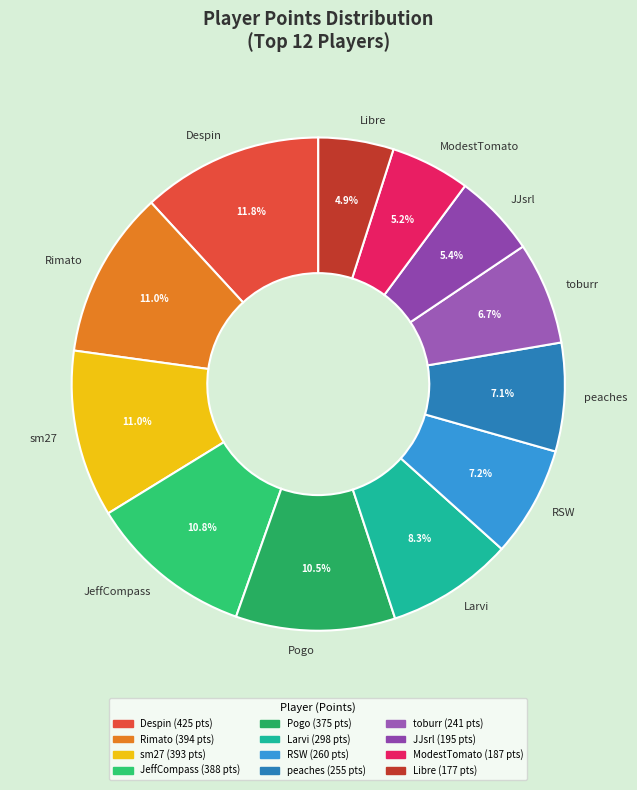

To the nearest percent, what is the combined percentage of Despin and JeffCompass?

23%